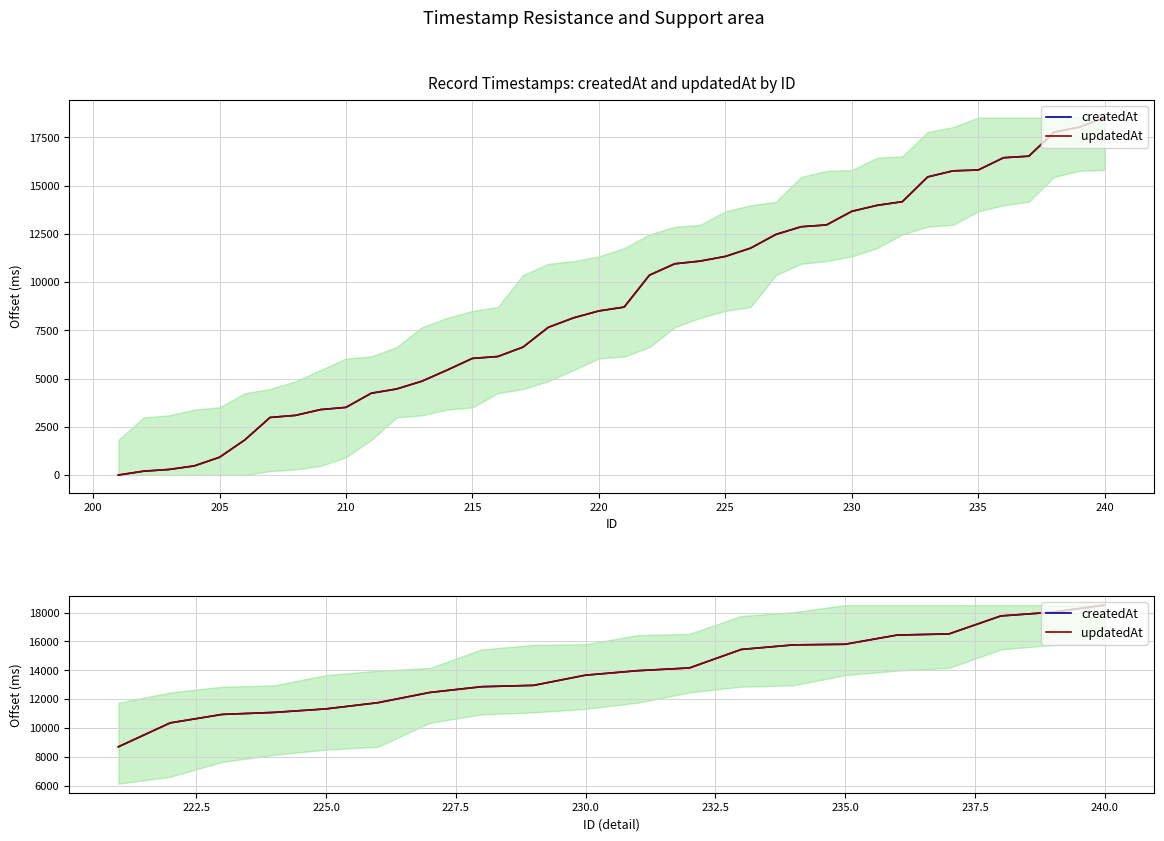

Does the chart have visible grid lines?

Yes